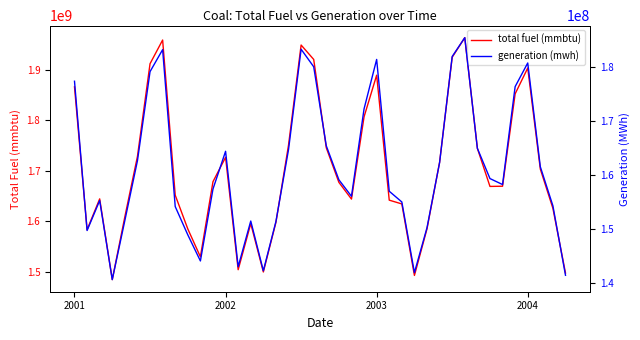

What is the lowest value of the total fuel (mmbtu) series?

1485098000